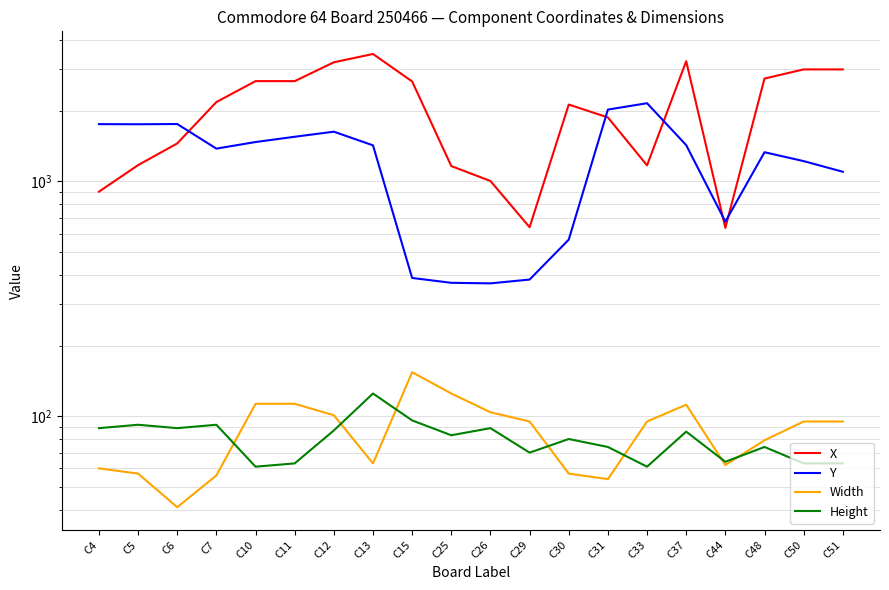

What is the difference between the maximum and minimum values in the Height series?

64